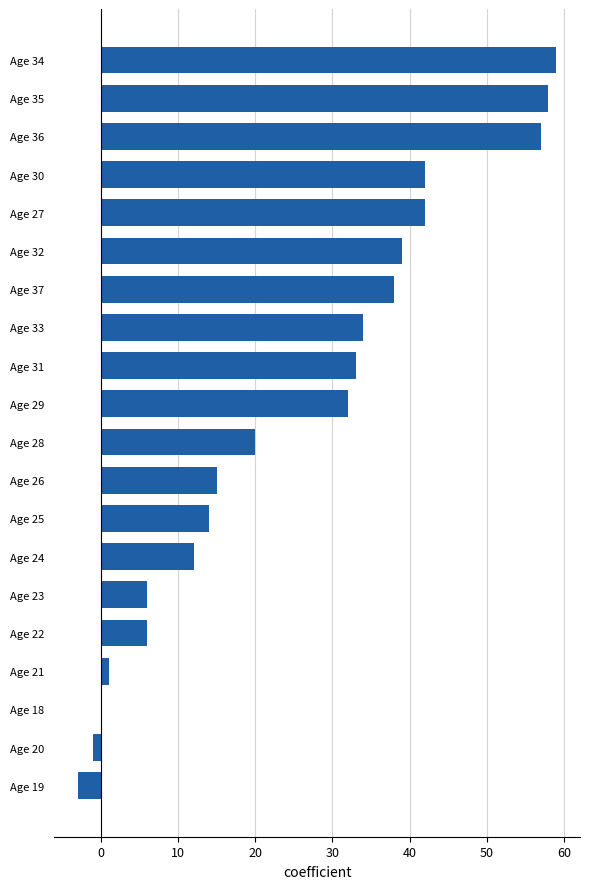

What value does the data have at Age 30, to the nearest 10?

40